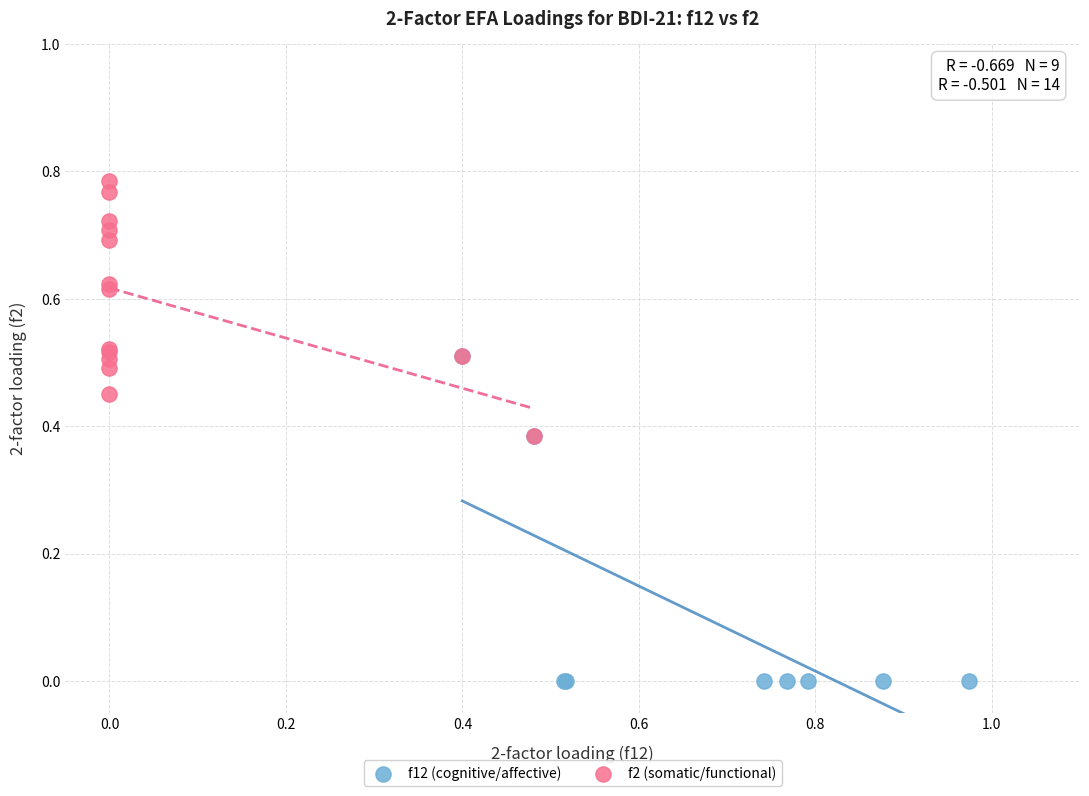

Which series reaches the minimum Y coordinate?

f12 (cognitive/affective)